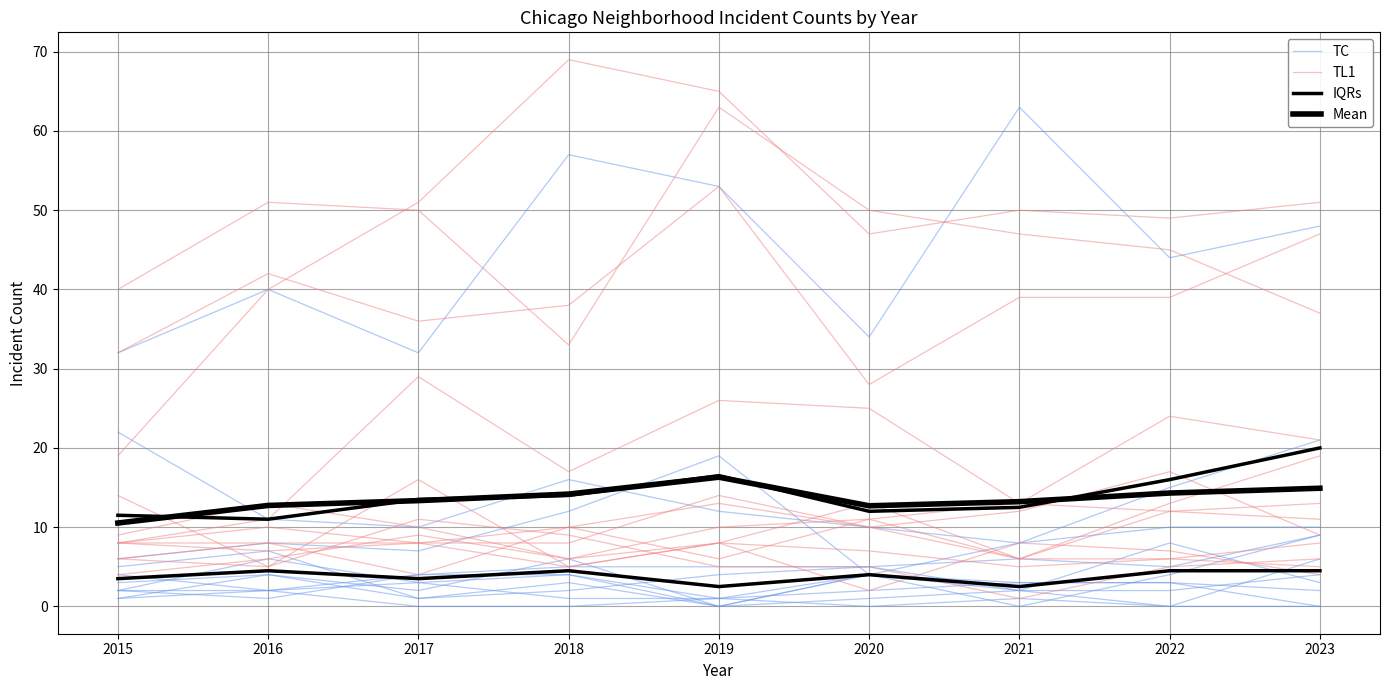

True or false: IQRs and TL1 intersect in this chart.

False